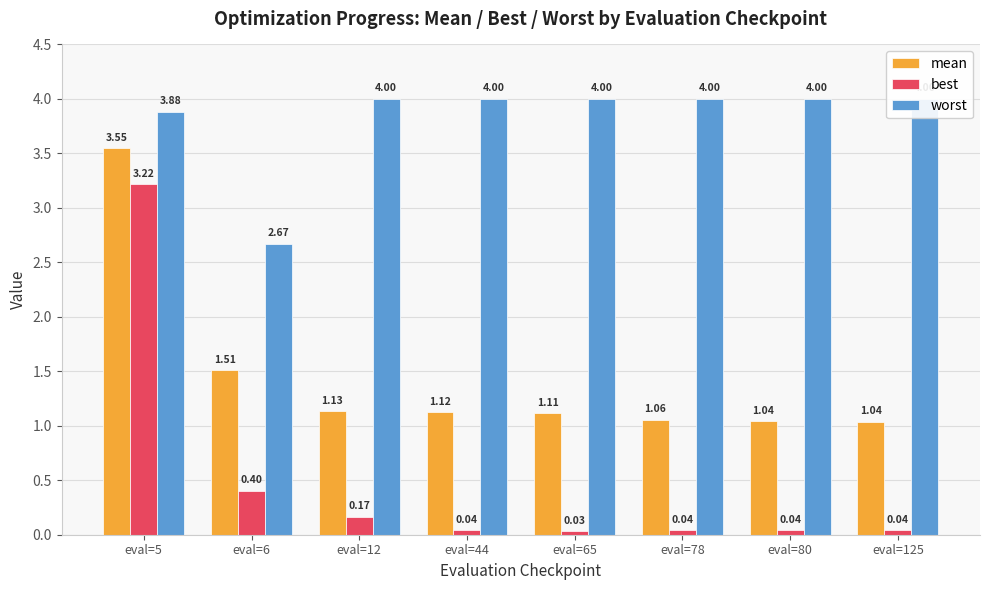

How many data points in worst are above 3?

7